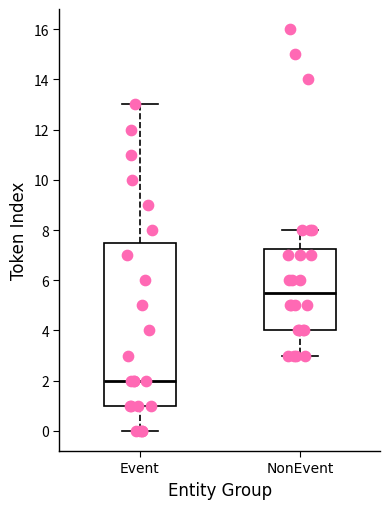

Comparing the boxes themselves (not the whiskers), which one is the tallest?

Event